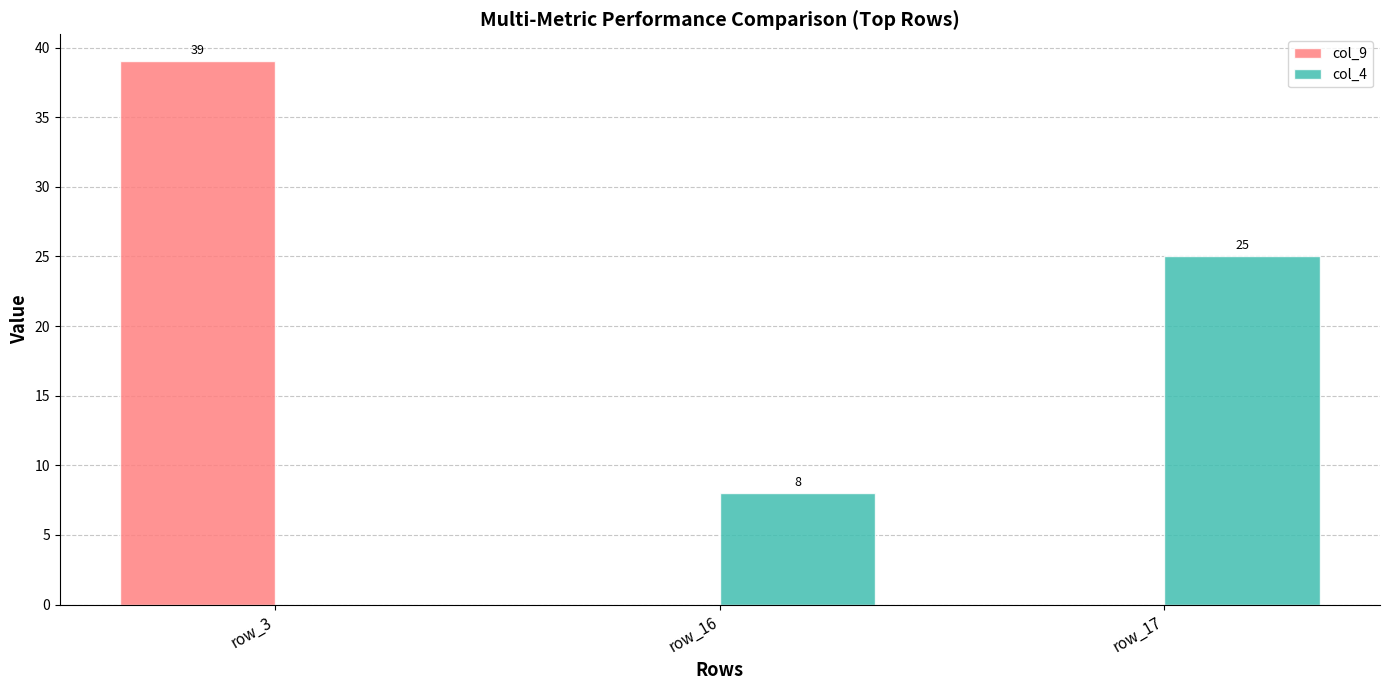

At which label is col_4 closest to 12?

row_16